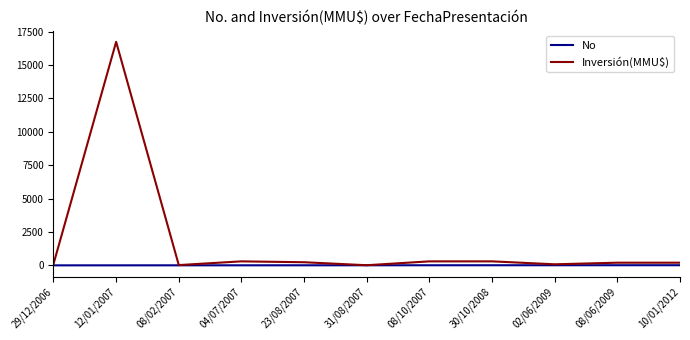

What is the lowest value of the Inversión(MMU$) series?

10